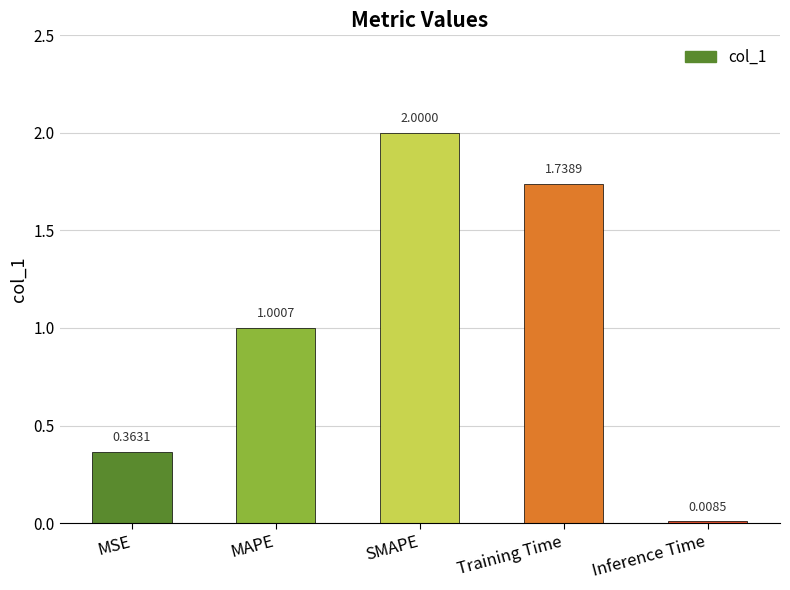

Which label corresponds to the smallest value in the chart?

Inference Time